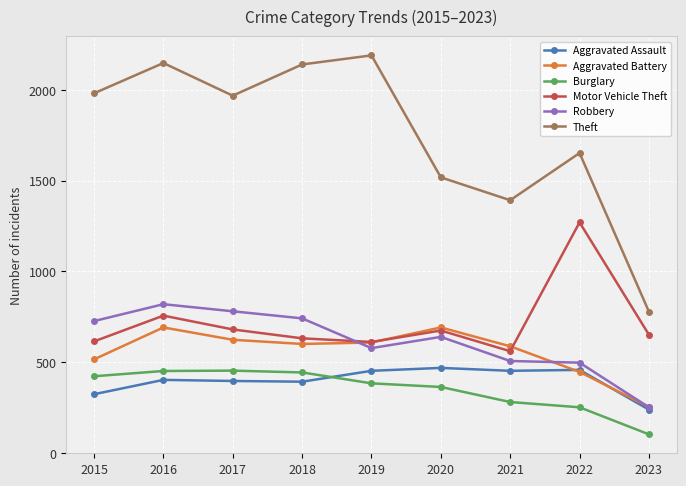

What is the value of the Aggravated Assault point at the 1st from the left?

323